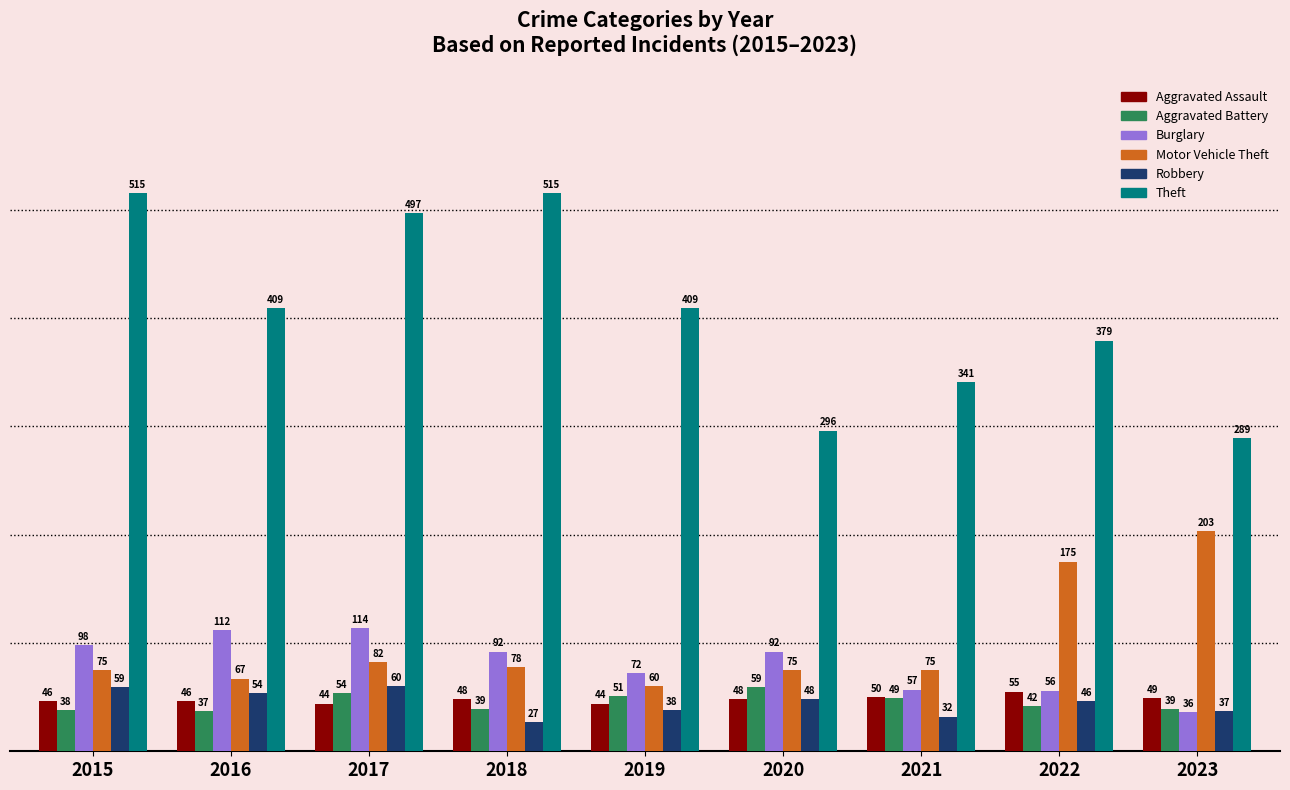

What is the difference between the maximum and minimum values in the Theft series?

226